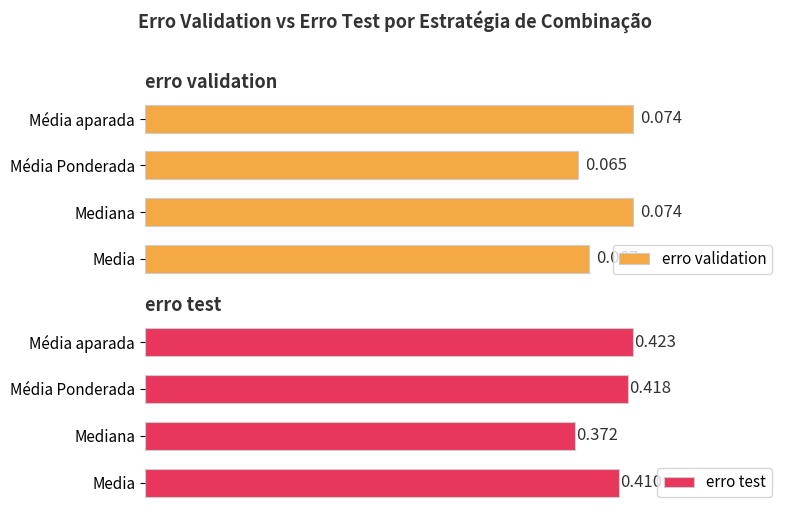

Rank the series by their maximum value, from lowest to highest.

erro validation, erro test